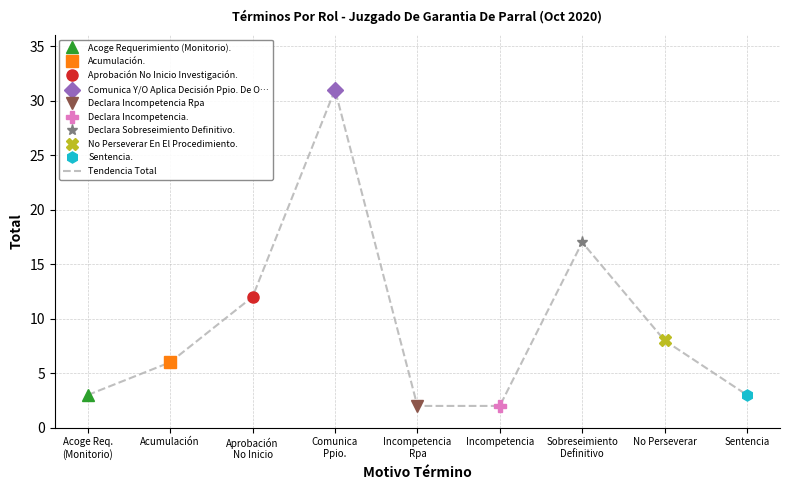

What is the change in value from Acoge Req.
(Monitorio) to Comunica
Ppio.?

+28